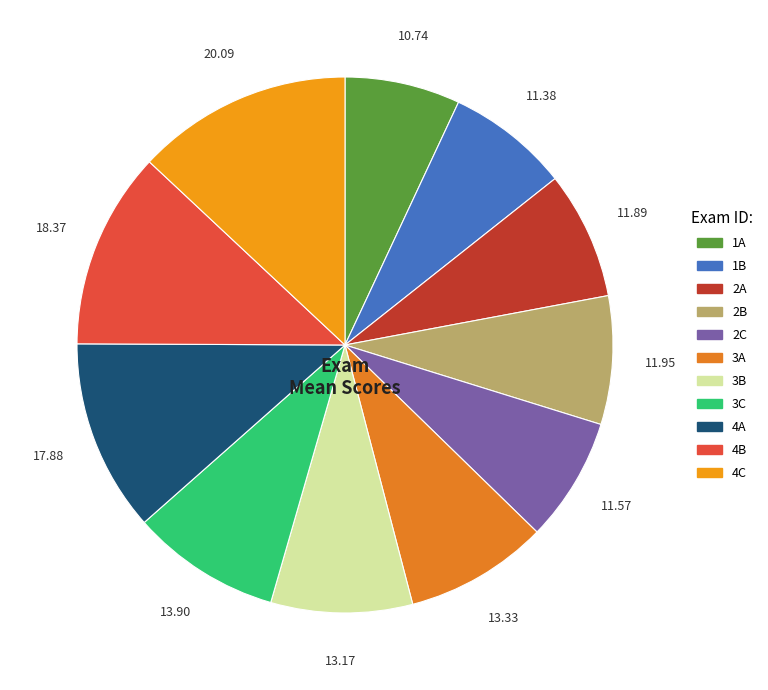

To the nearest percent, what percentage of the pie is 2A?

8%